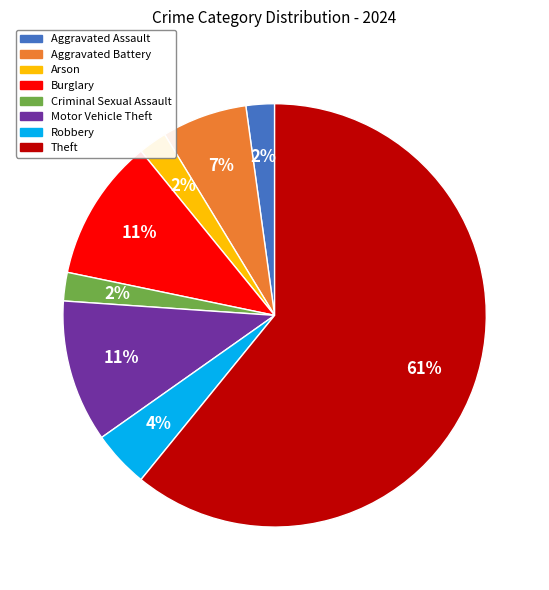

True or false: Burglary accounts for 18% of the total.

False